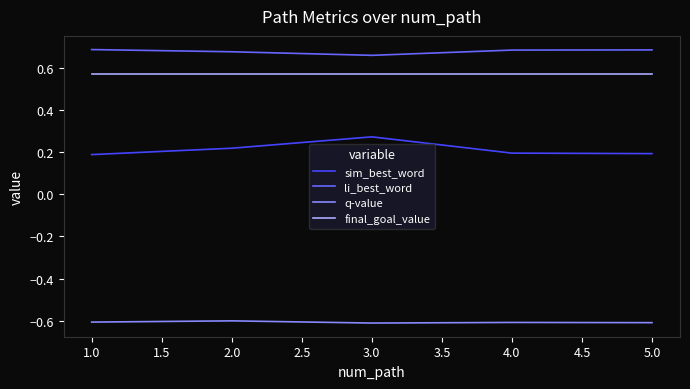

What position from the left is 2.0?

2